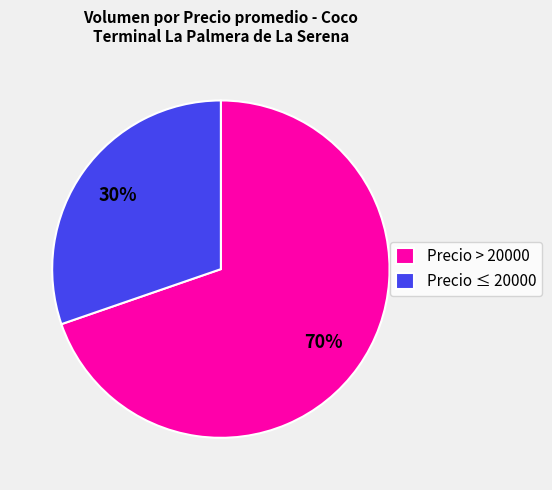

To the nearest percent, what is the average slice percentage?

50%